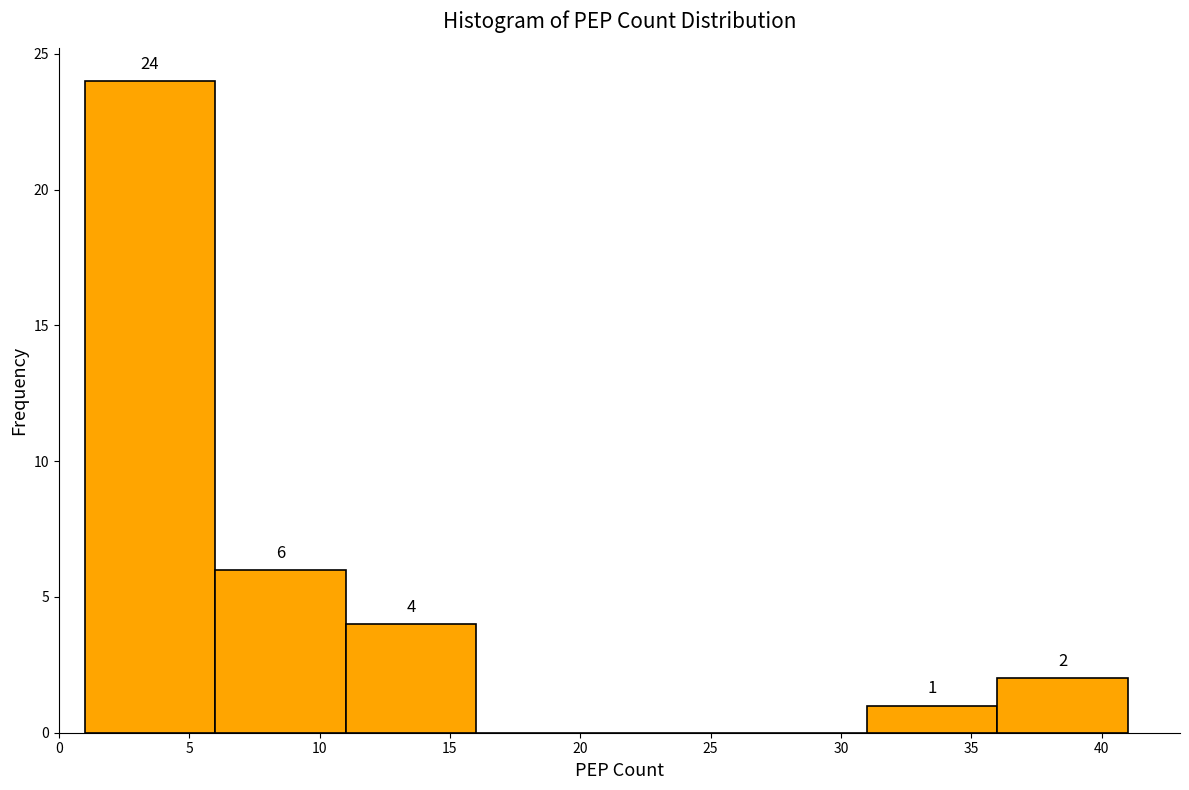

Over which range of the x-axis is the bar tallest?

1 to 6